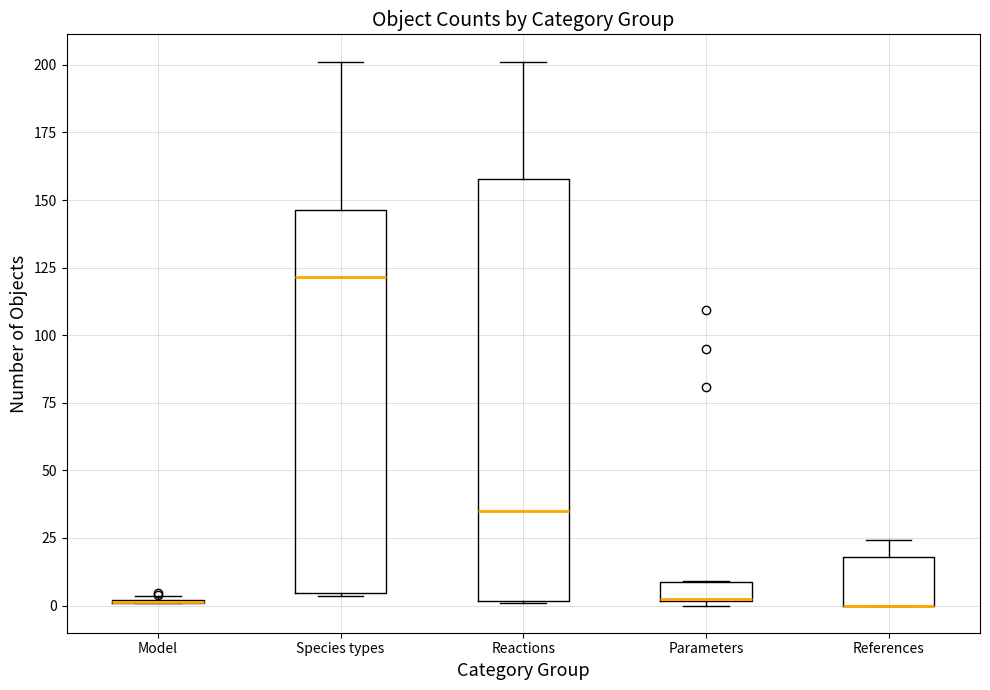

Which box is the tallest, from its lower edge to its upper edge?

Reactions